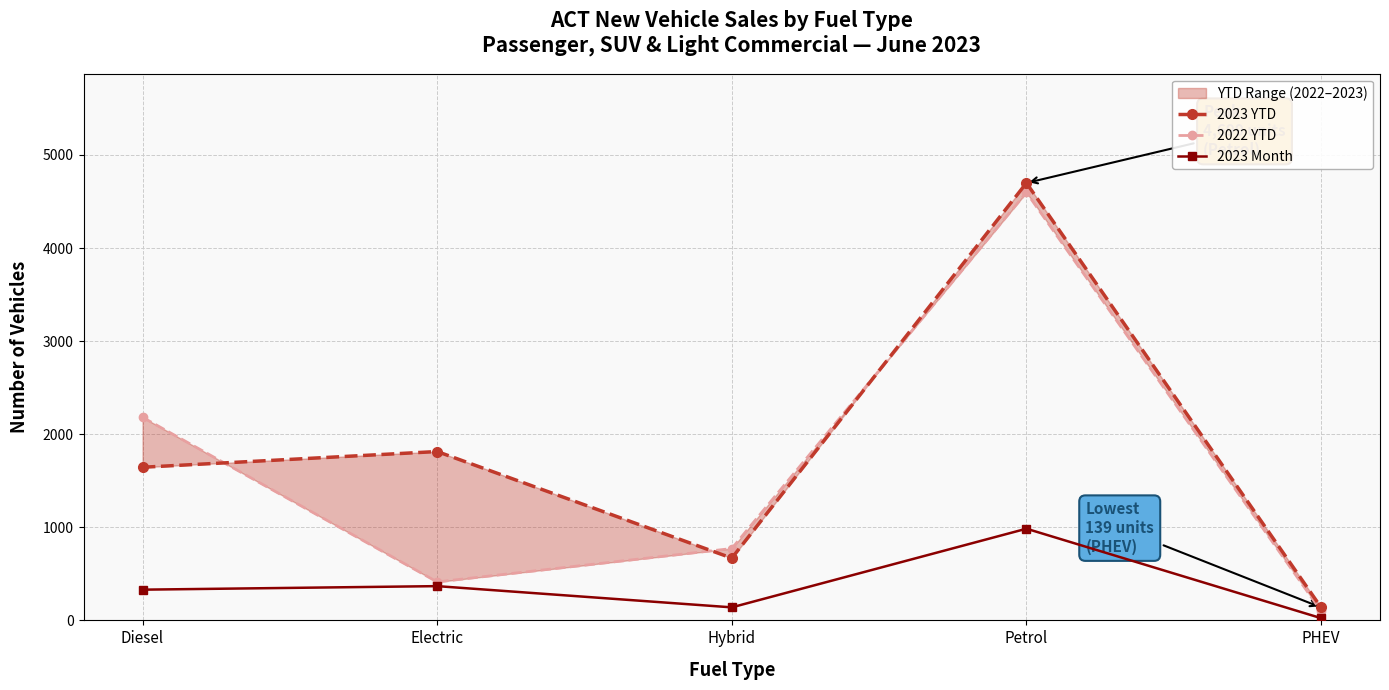

How many interior local valleys does the 2022 YTD series have?

1